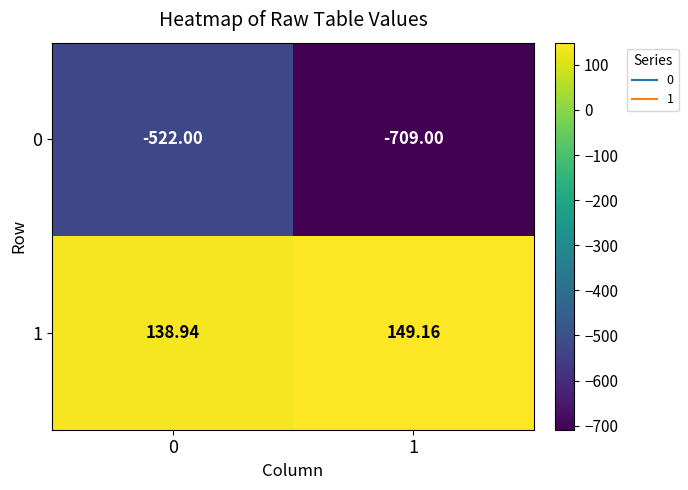

Is the value of 1 at 0 greater than the value of 0 at 1?

Yes